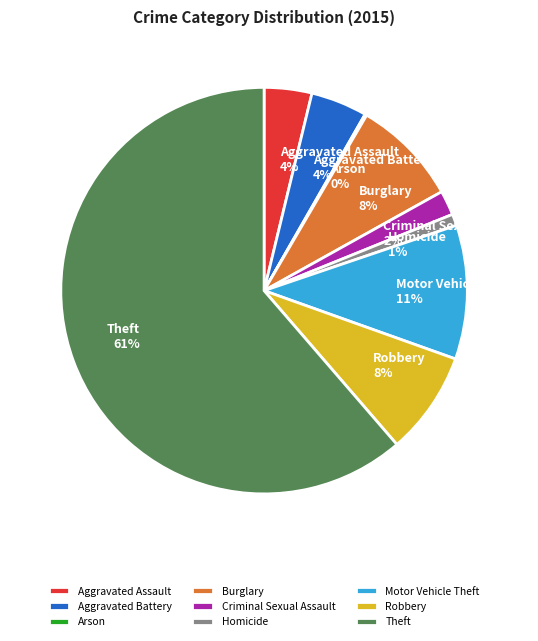

True or false: Aggravated Battery accounts for 10% of the total.

False